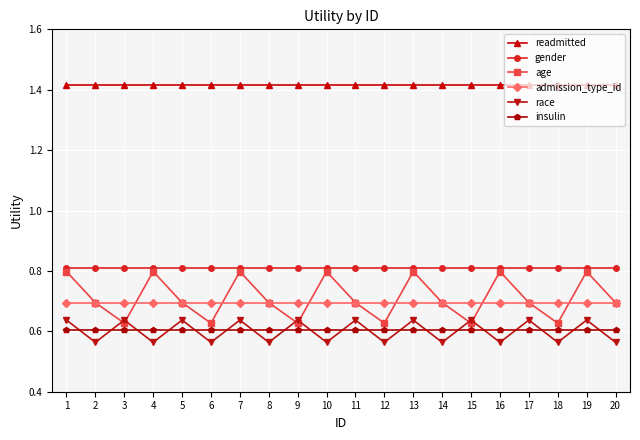

What is the maximum value for admission_type_id?

0.7